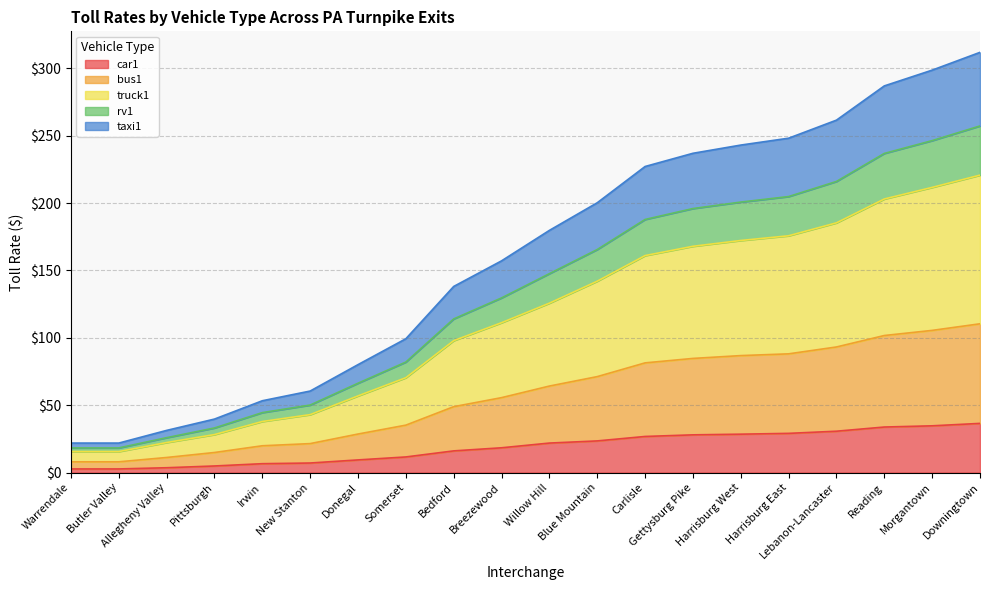

Does the chart display data point markers on the line(s)?

No